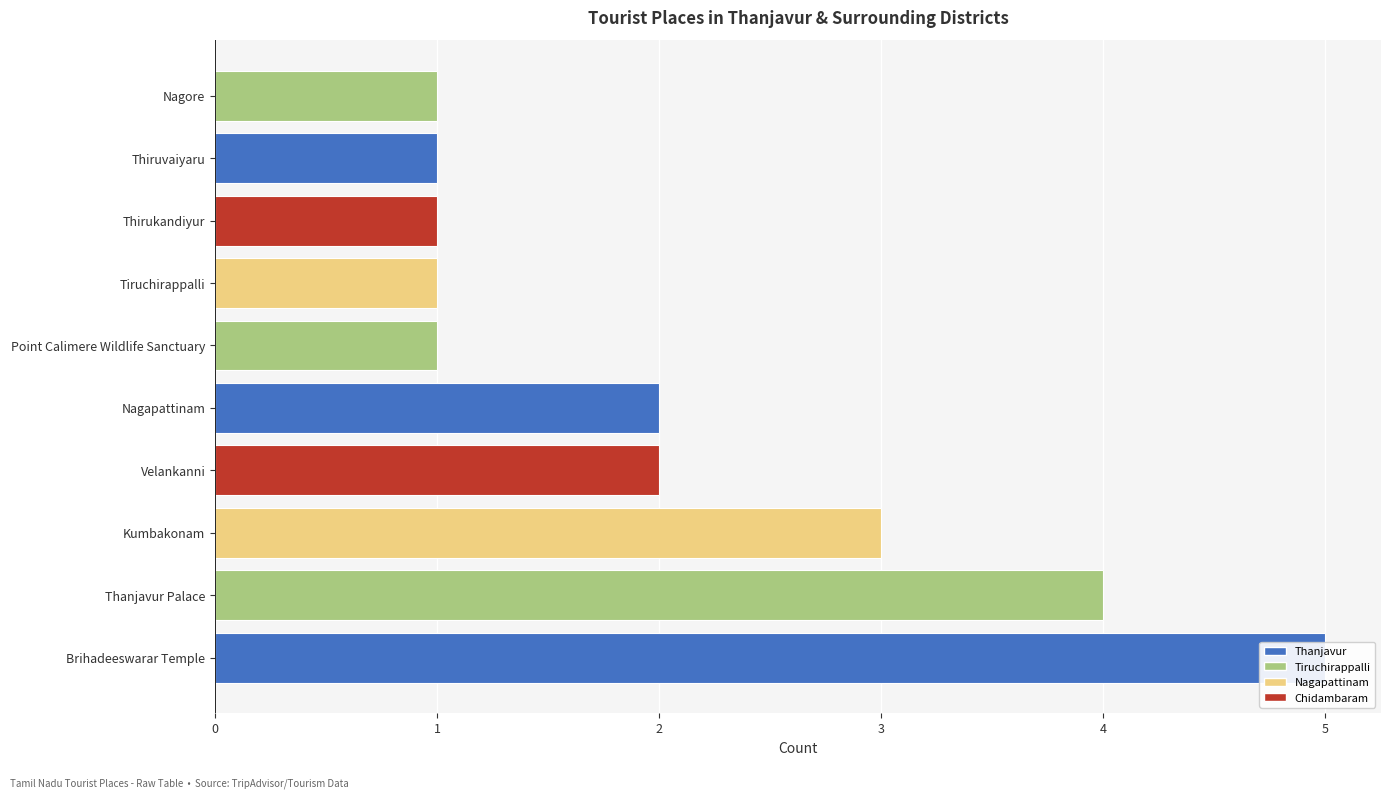

Reading left to right, what are all the values shown in this chart?

5	4	3	2	2	1	1	1	1	1